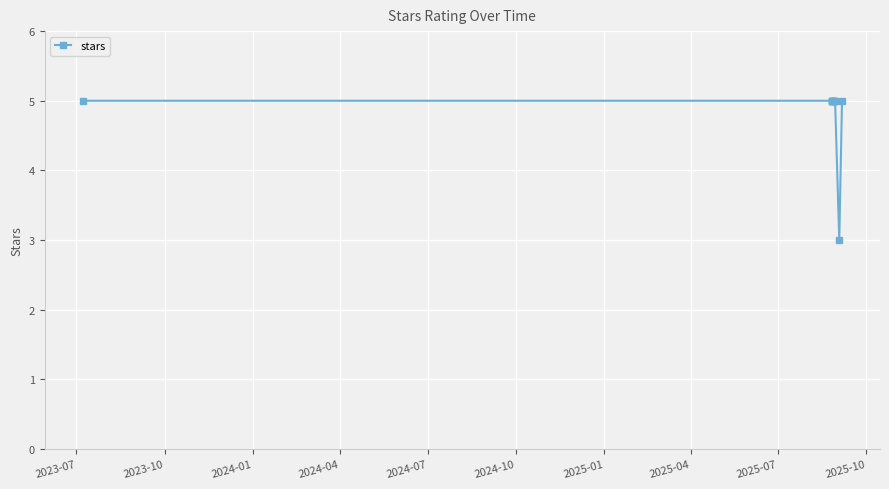

Reading left to right, what are all the values shown in this chart?

5	5	5	5	5	5	5	5	5	3	5